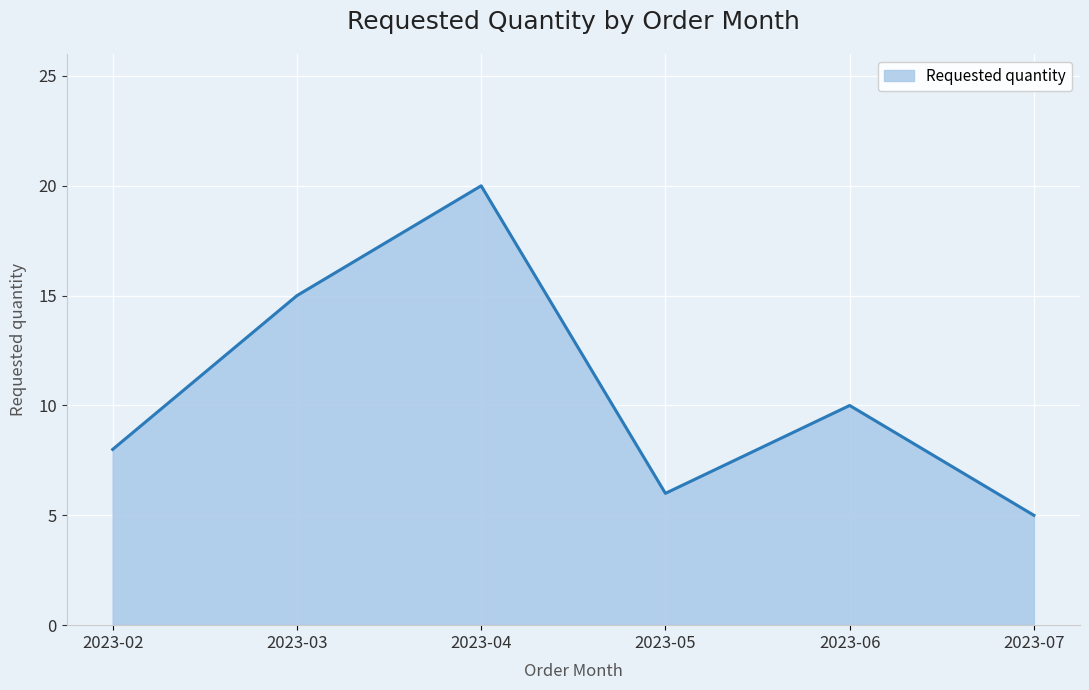

True or false: there are more than 0 points higher than both neighbors.

True